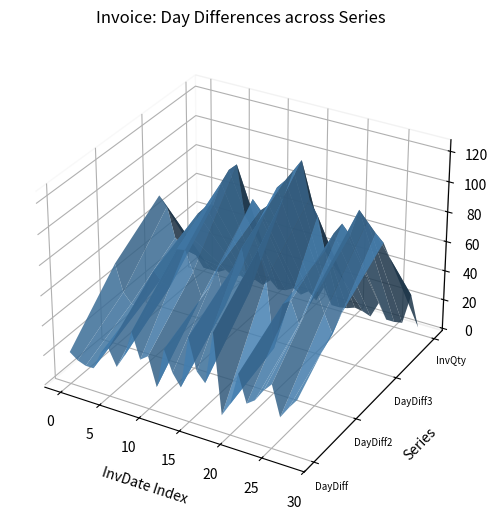

Reading left to right, what are all the values shown in this chart?

DayDiff: 2015-08-11=20	2015-08-27=16	2015-09-10=14	2015-09-24=14	2015-10-20=26	2015-11-20=31	2015-12-10=20	2016-01-08=29	2016-02-24=47	2016-03-25=30	2016-04-28=34	2016-05-13=15	2016-06-24=42	2016-07-22=28	2016-08-11=20	2016-10-05=55	2016-11-08=34	2016-12-06=28	2017-02-07=63	2017-02-17=10	2017-03-08=19	2017-04-18=41	2017-05-11=23	2017-06-07=27	2017-07-12=35	2017-08-22=41	2017-09-12=21	2017-10-11=29	2017-11-16=36
DayDiff2: 2015-08-11=54	2015-08-27=36	2015-09-10=30	2015-09-24=28	2015-10-20=40	2015-11-20=57	2015-12-10=51	2016-01-08=49	2016-02-24=76	2016-03-25=77	2016-04-28=64	2016-05-13=49	2016-06-24=57	2016-07-22=70	2016-08-11=48	2016-10-05=75	2016-11-08=89	2016-12-06=62	2017-02-07=91	2017-02-17=73	2017-03-08=29	2017-04-18=60	2017-05-11=64	2017-06-07=50	2017-07-12=62	2017-08-22=76	2017-09-12=62	2017-10-11=50	2017-11-16=65
DayDiff3: 2015-08-11=76	2015-08-27=70	2015-09-10=50	2015-09-24=44	2015-10-20=54	2015-11-20=71	2015-12-10=77	2016-01-08=80	2016-02-24=96	2016-03-25=106	2016-04-28=111	2016-05-13=79	2016-06-24=91	2016-07-22=85	2016-08-11=90	2016-10-05=103	2016-11-08=109	2016-12-06=117	2017-02-07=125	2017-02-17=101	2017-03-08=92	2017-04-18=70	2017-05-11=83	2017-06-07=91	2017-07-12=85	2017-08-22=103	2017-09-12=97	2017-10-11=91	2017-11-16=86
InvQty: 2015-08-11=1	2015-08-27=1	2015-09-10=1	2015-09-24=4	2015-10-20=1	2015-11-20=3	2015-12-10=1	2016-01-08=3	2016-02-24=1	2016-03-25=6	2016-04-28=1	2016-05-13=2	2016-06-24=5	2016-07-22=2	2016-08-11=6	2016-10-05=1	2016-11-08=12	2016-12-06=1	2017-02-07=1	2017-02-17=2	2017-03-08=4	2017-04-18=3	2017-05-11=1	2017-06-07=12	2017-07-12=2	2017-08-22=2	2017-09-12=3	2017-10-11=24	2017-11-16=3